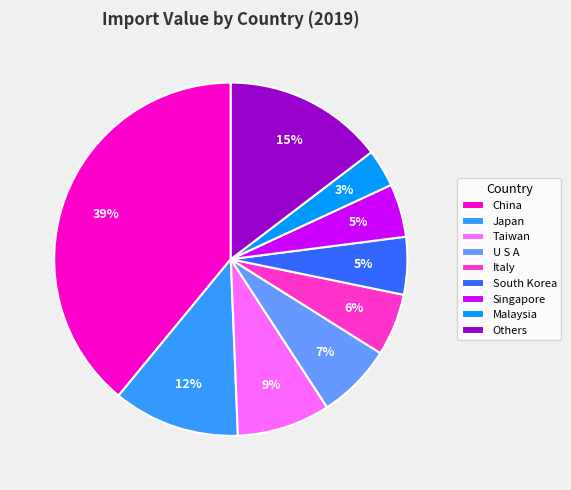

Between Singapore and Japan, which is larger?

Japan